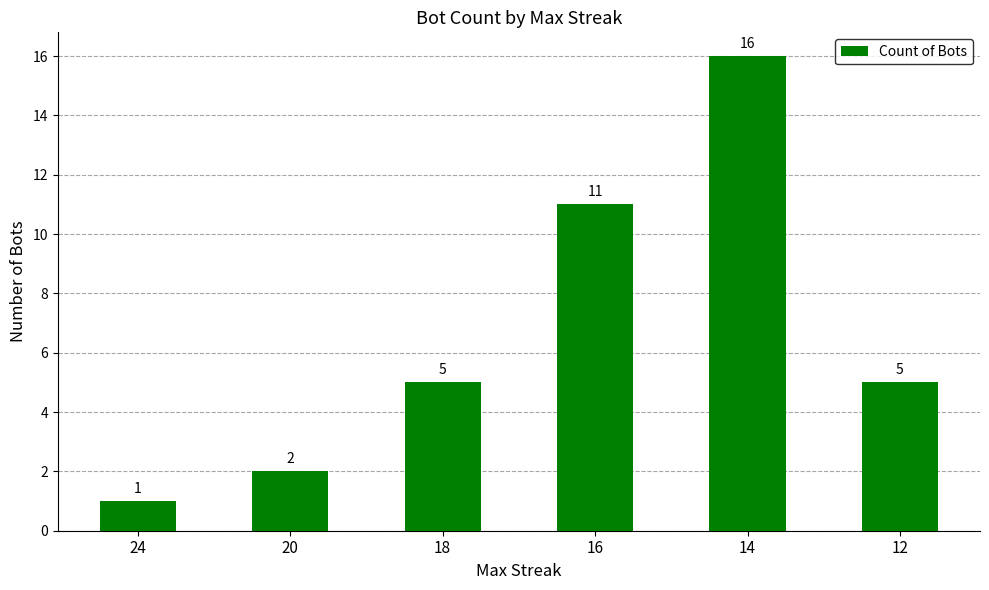

Approximately how many times larger is the value at 20 compared to 12?

0.4